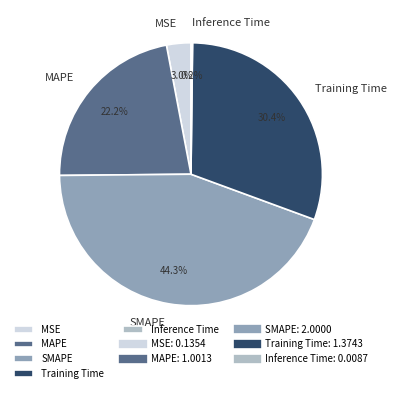

Does Training Time account for over 50% of the chart?

No